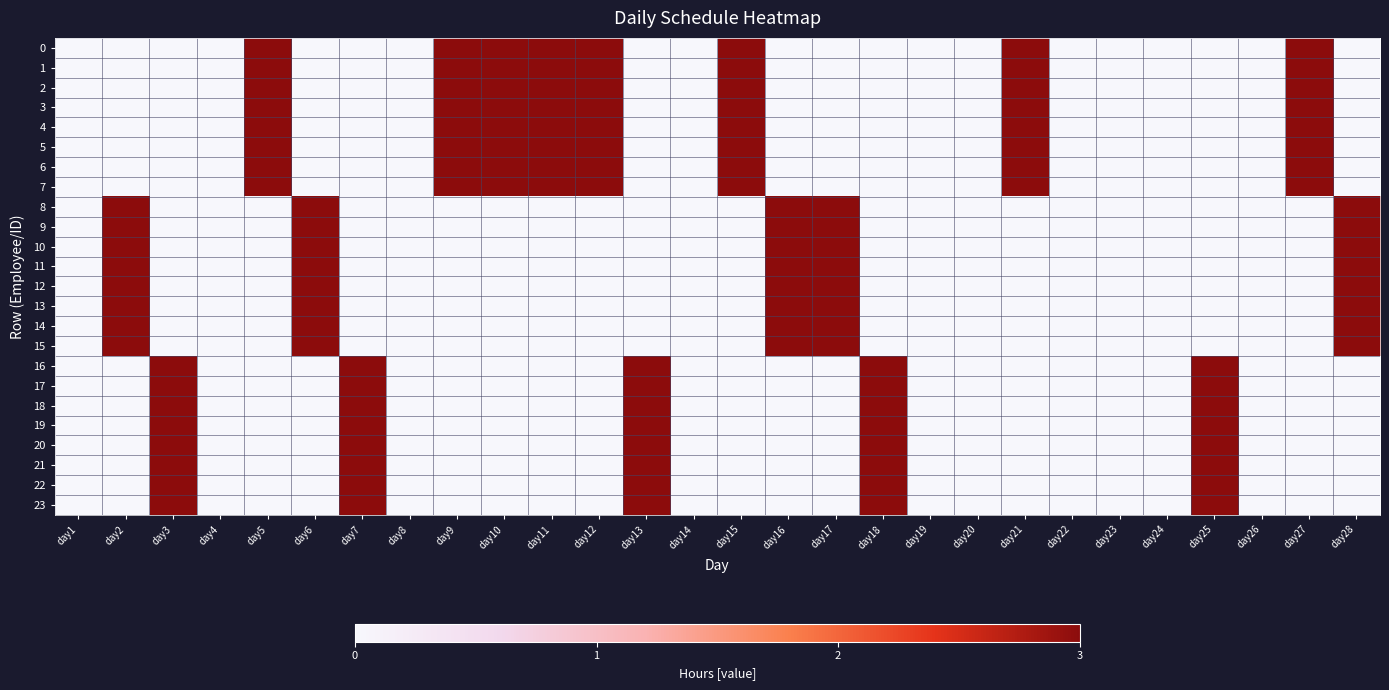

Count the number of data series in this chart.

24